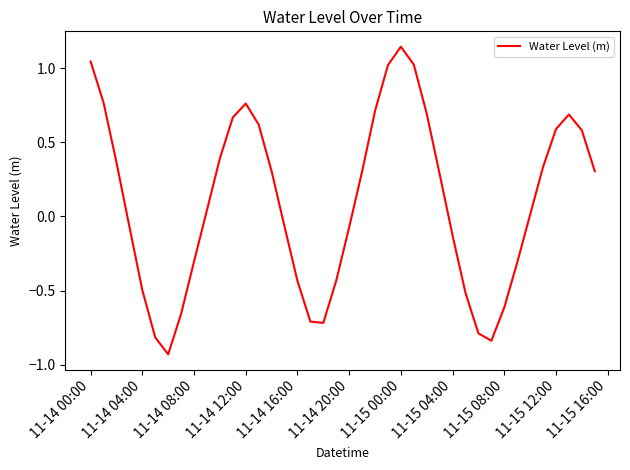

How many values are below zero?

18